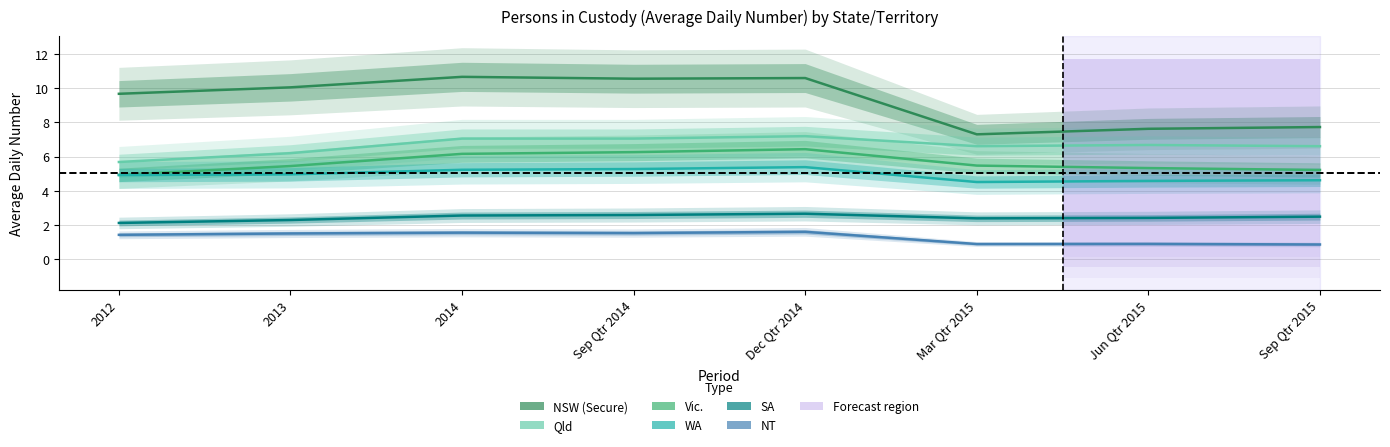

True or false: NT has a value of 2.2 at Dec Qtr 2014.

False